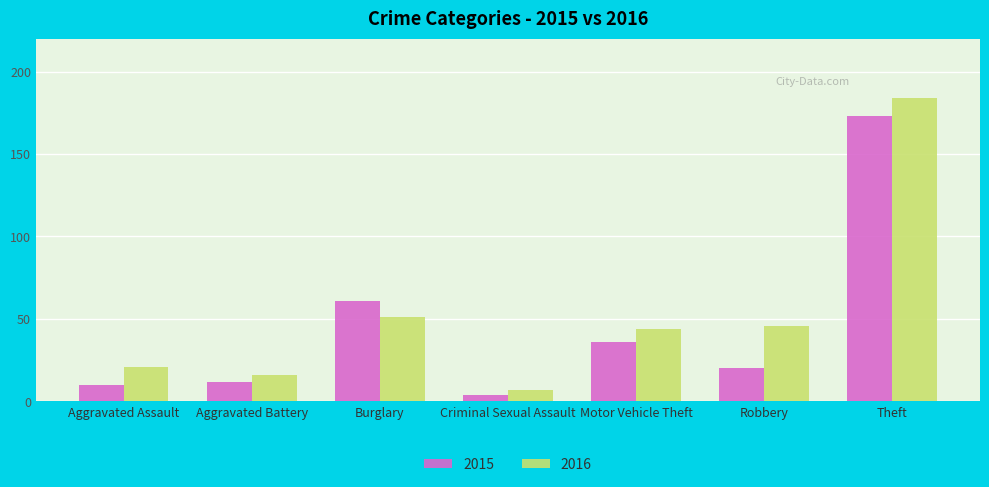

What is the label of the 3rd bar from the left?

Burglary